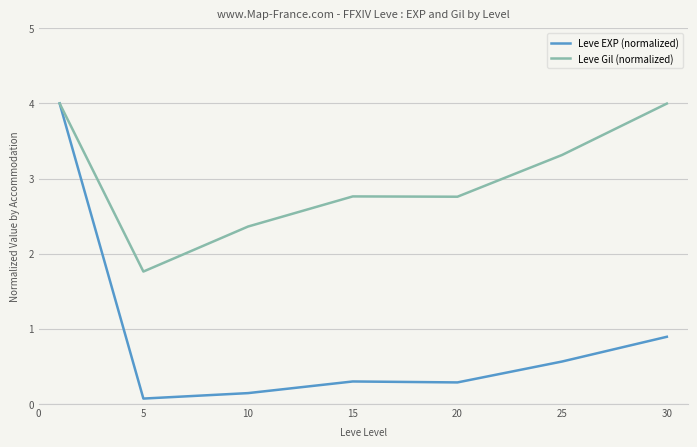

What is the difference between the maximum and minimum values in the Leve Gil (normalized) series?

2.2